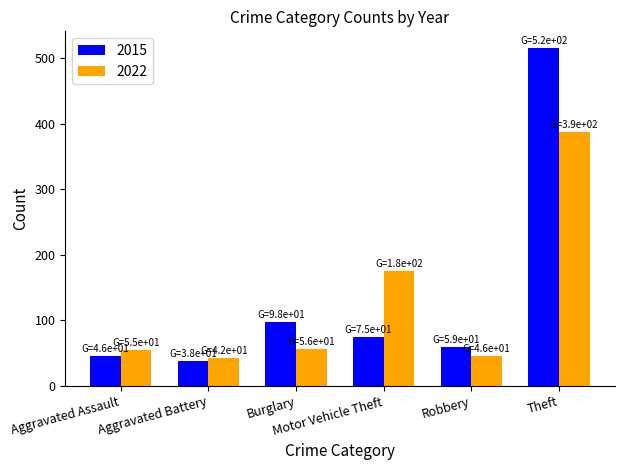

How many groups of bars are there?

6